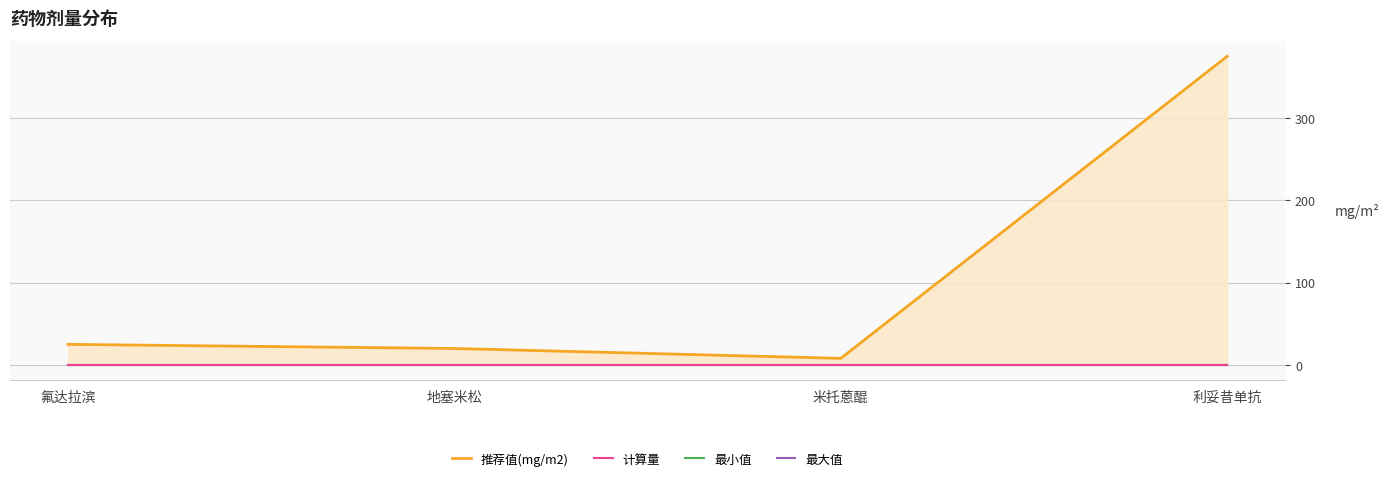

Rank the categories by 最大值 value from lowest to highest.

氟达拉滨, 地塞米松, 米托蒽醌, 利妥昔单抗